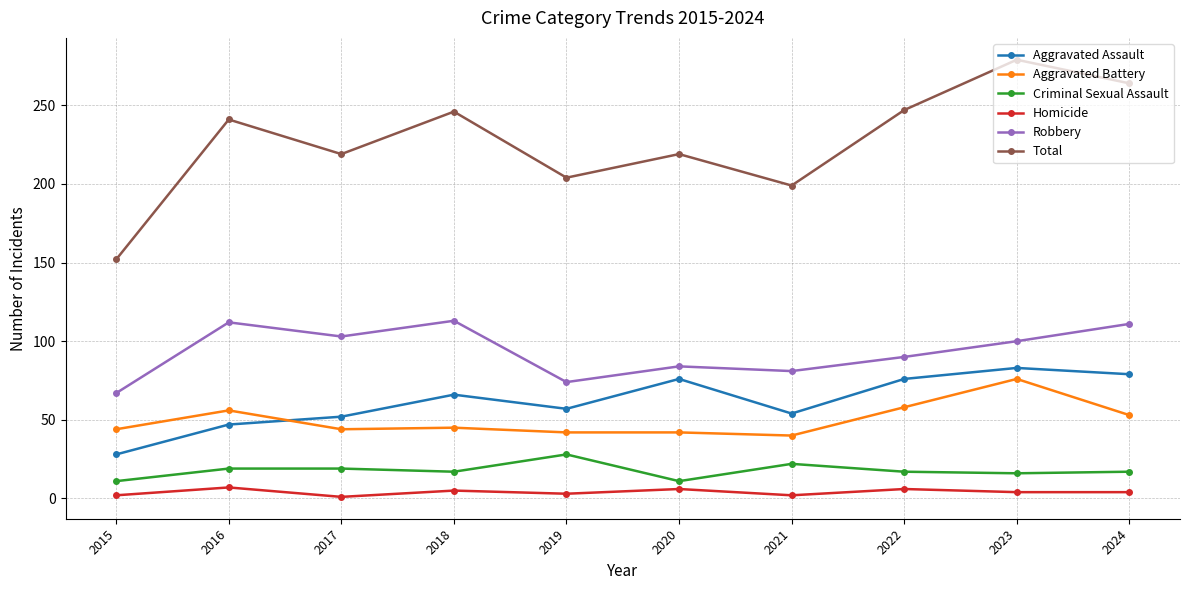

Where is the first local maximum for Aggravated Battery?

2016